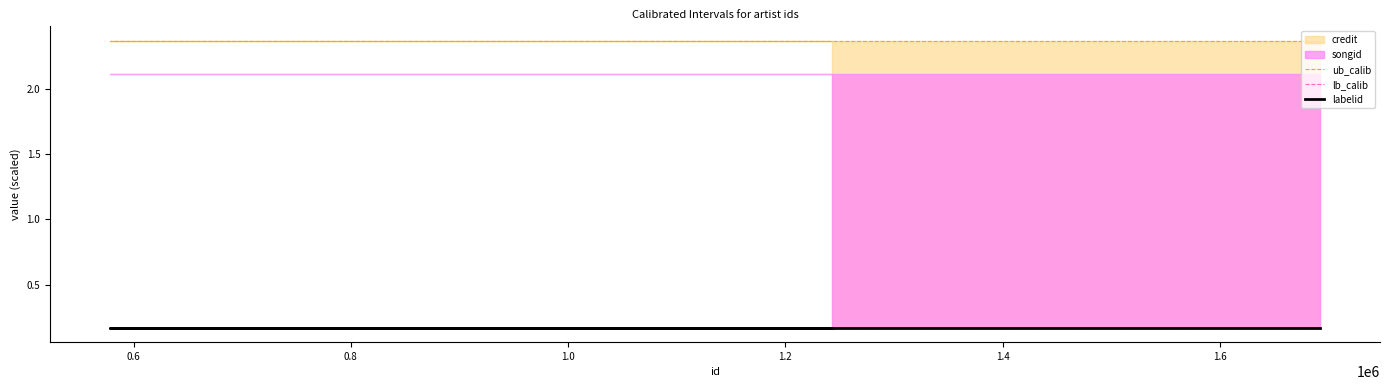

At how many categories does at least one series exceed 0?

4